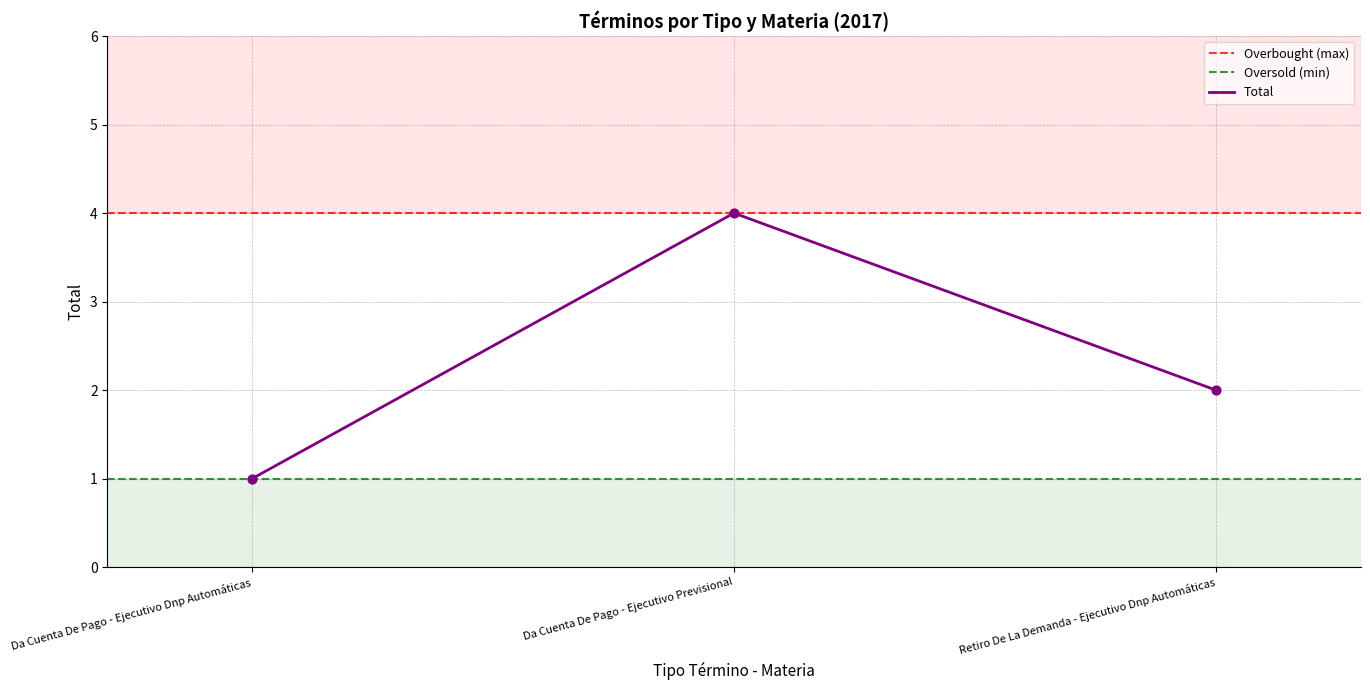

Which has a higher value, Da Cuenta De Pago - Ejecutivo Previsional or Da Cuenta De Pago - Ejecutivo Dnp Automáticas?

Da Cuenta De Pago - Ejecutivo Previsional